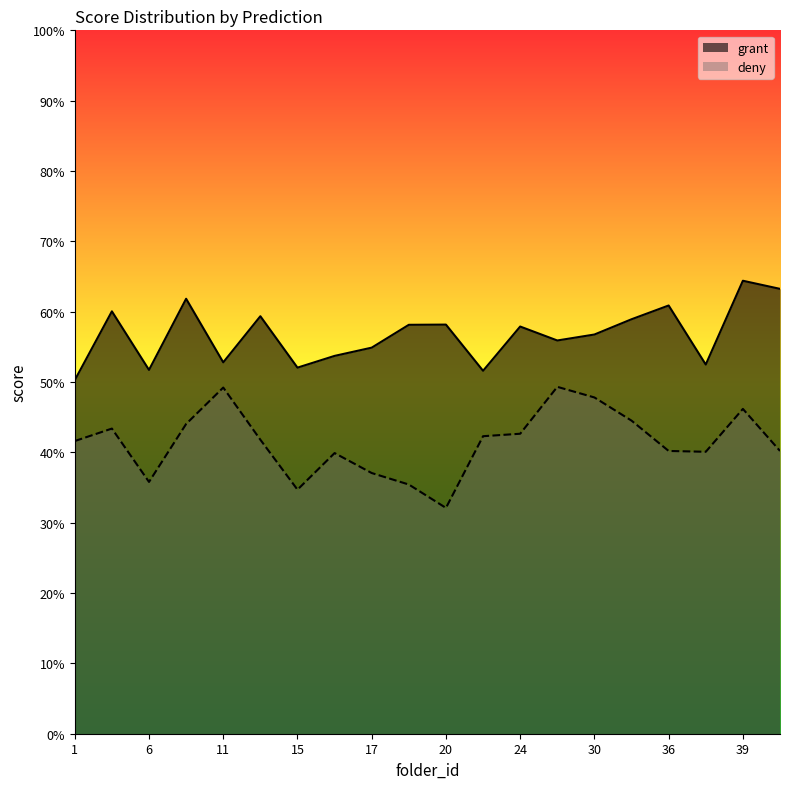

Is the value of grant at 9 greater than the value of deny at 21?

Yes